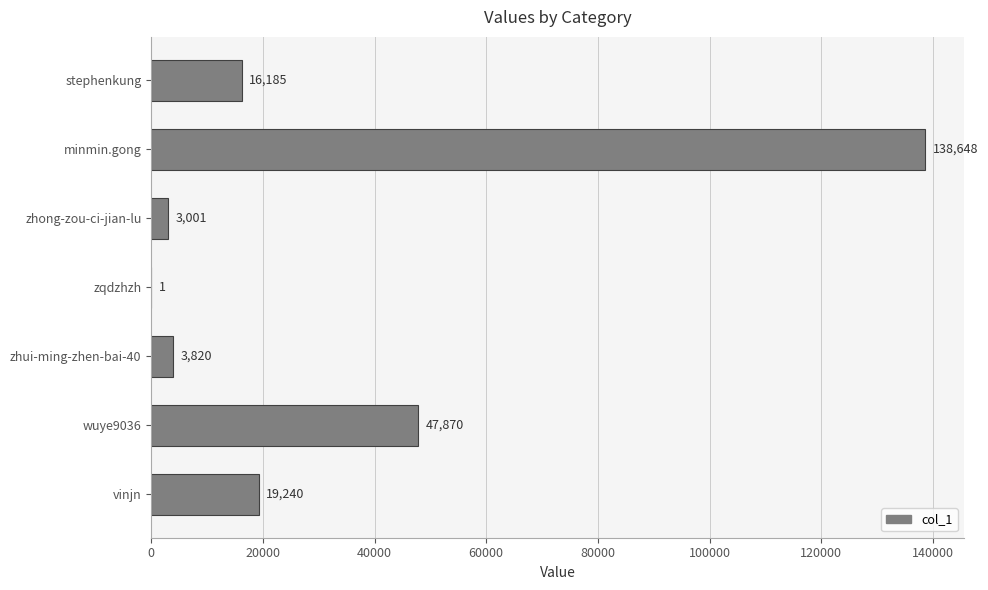

What value does the data have at zhui-ming-zhen-bai-40?

3820